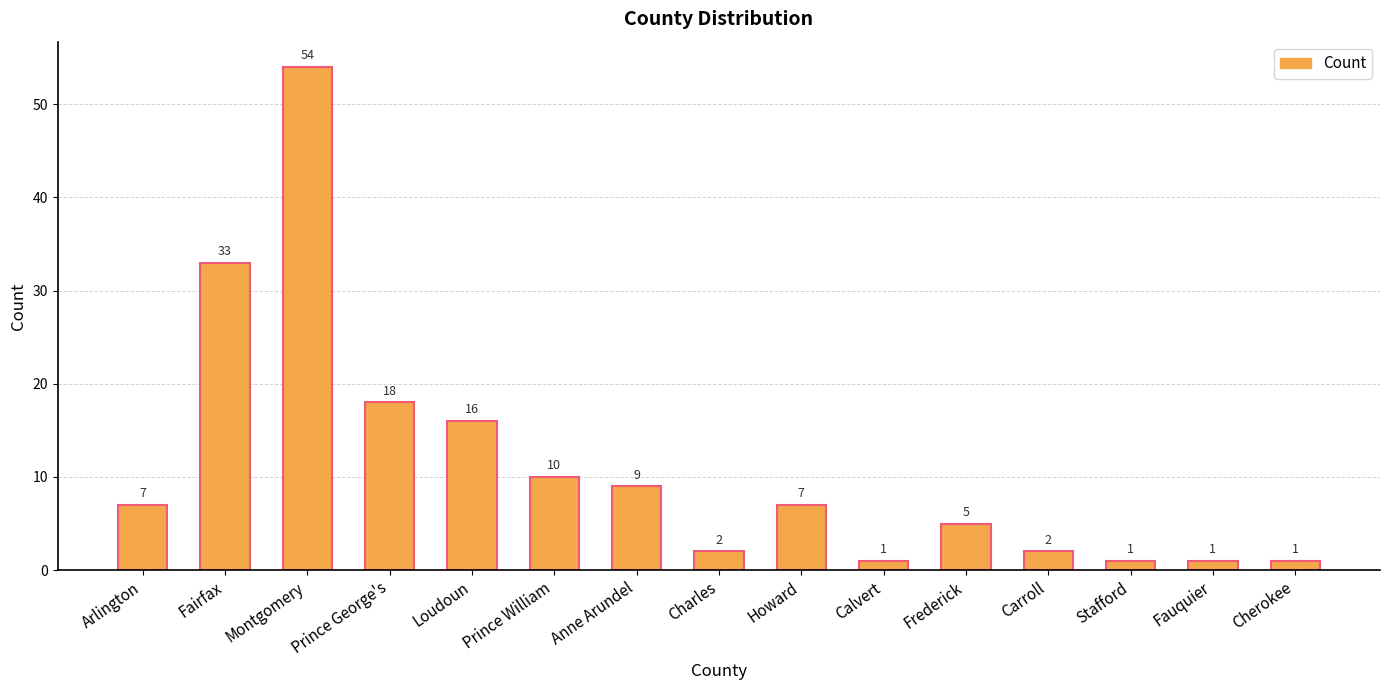

What is the greatest value displayed?

54